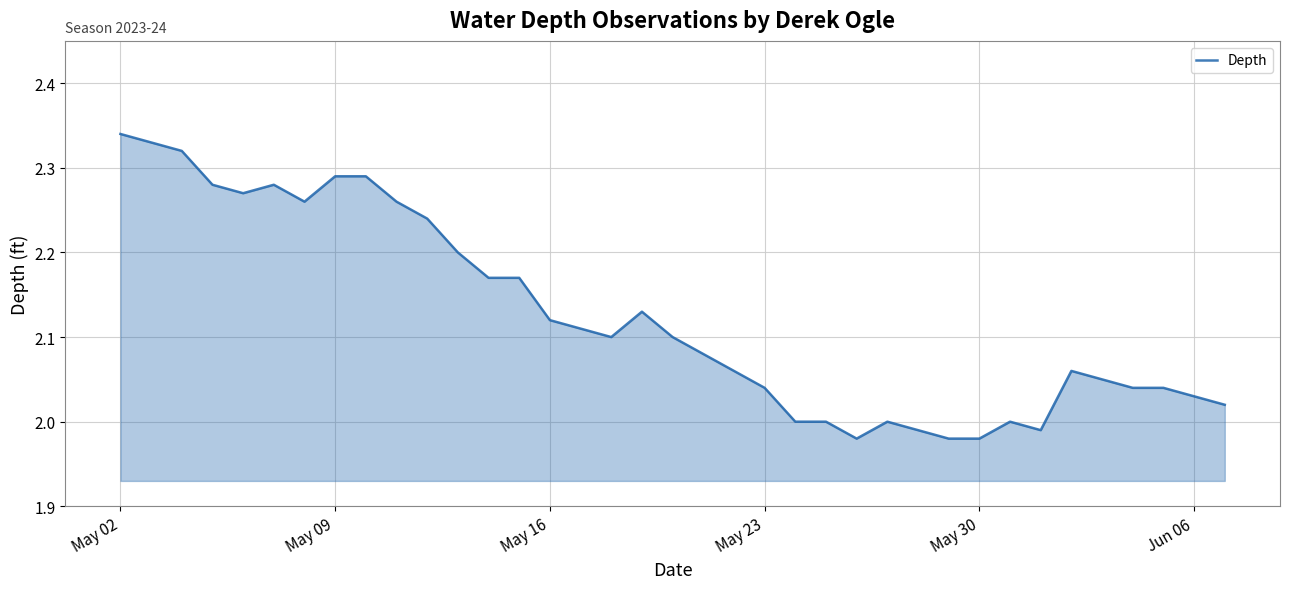

What is the difference between the maximum and minimum values?

0.4